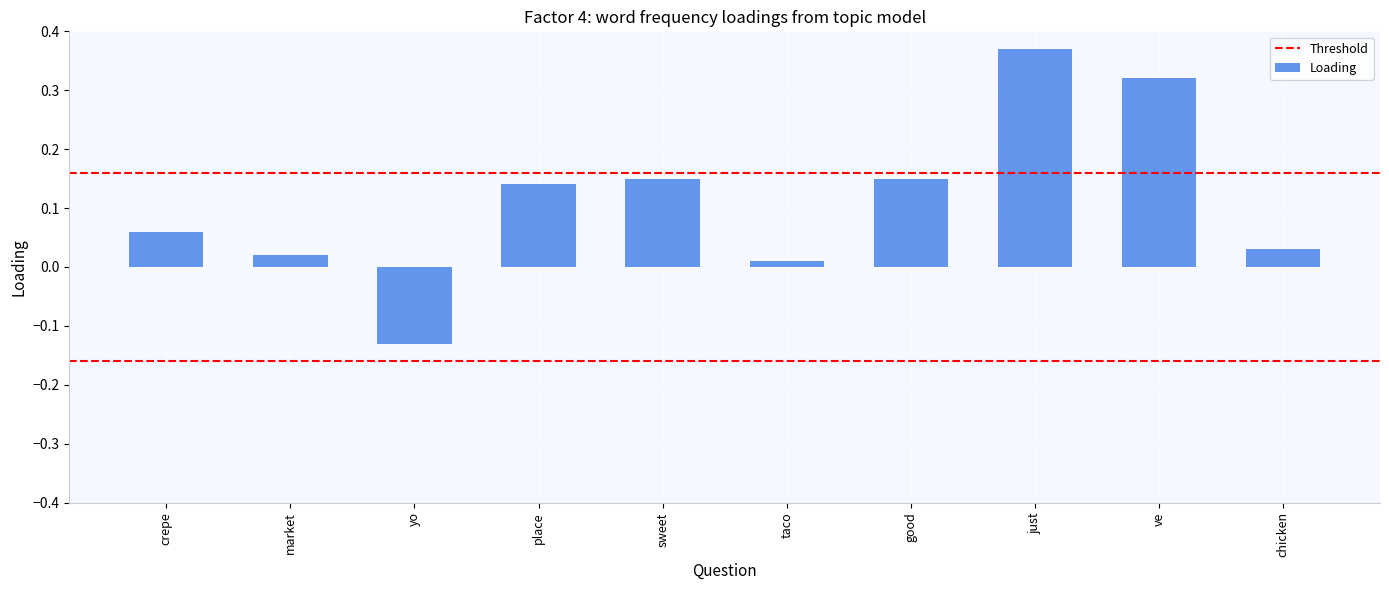

What is the change in value from sweet to just?

+0.2